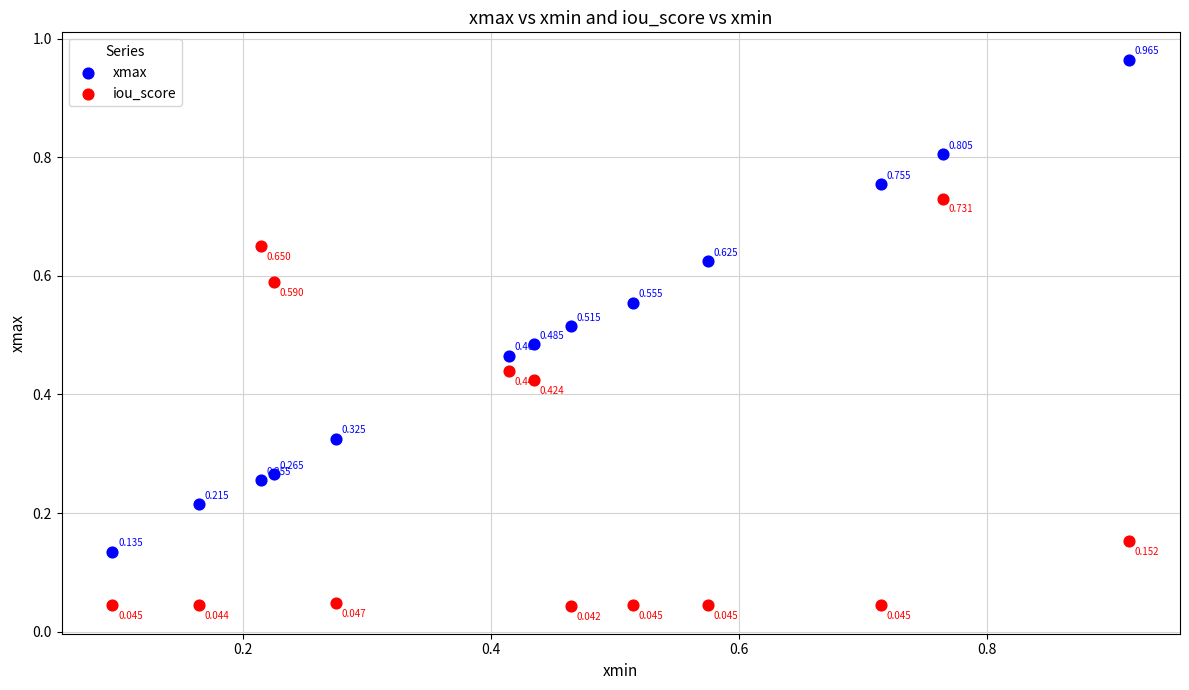

What are all the series names shown in the legend?

xmax, iou_score